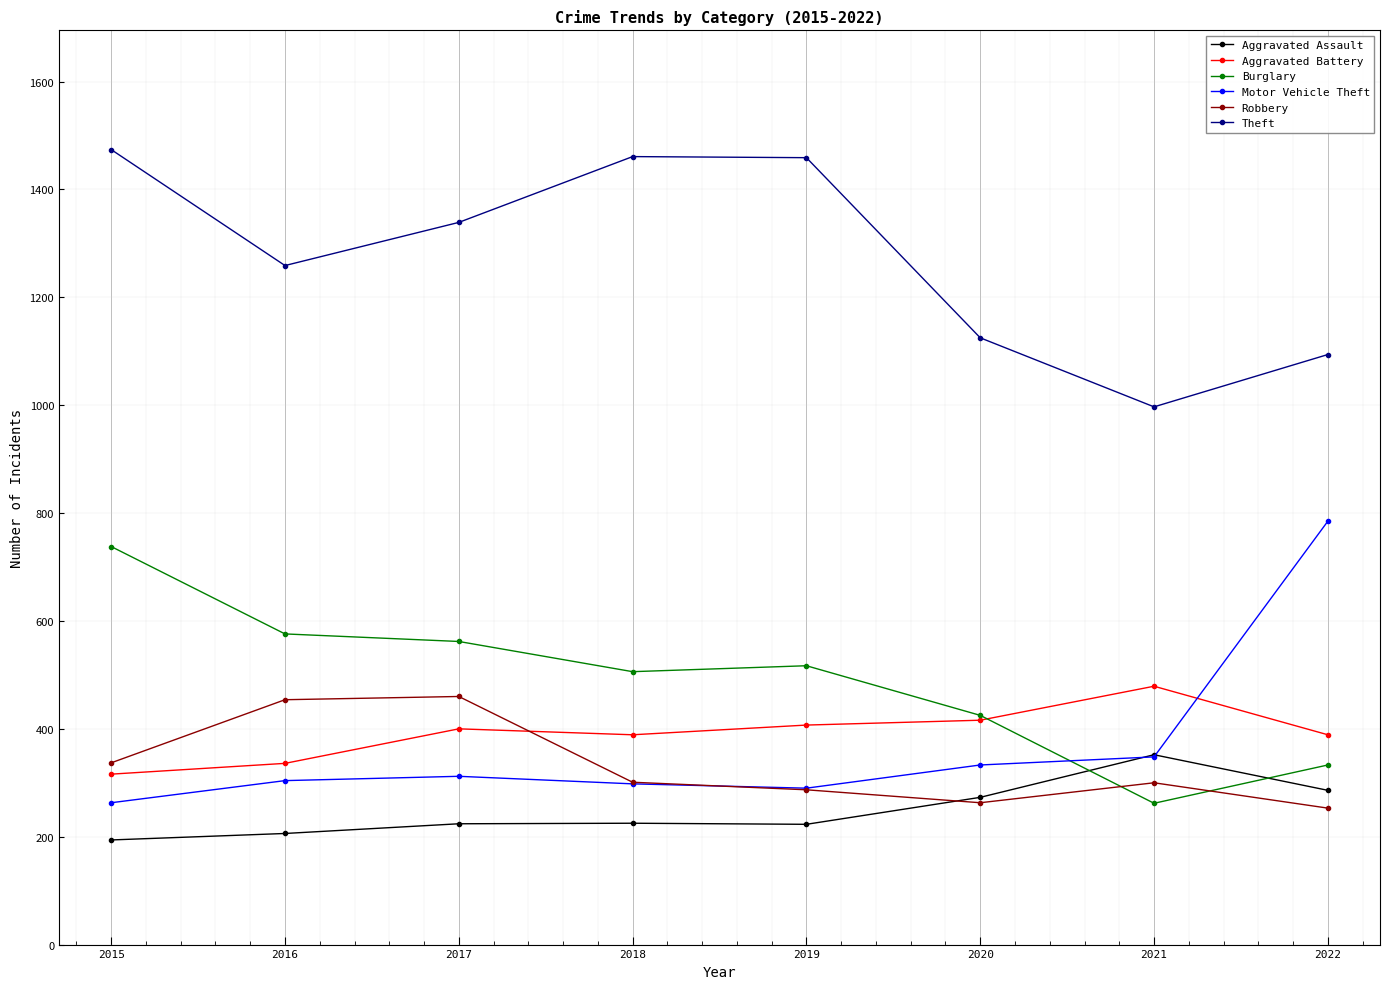

What is the highest value of the Motor Vehicle Theft series?

785